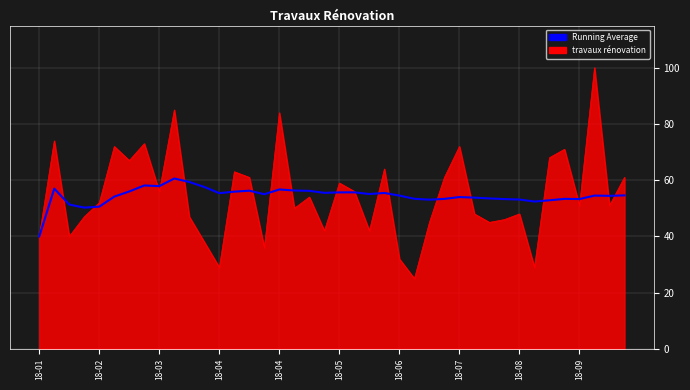

What is the lowest value of the Running Average series?

40.0